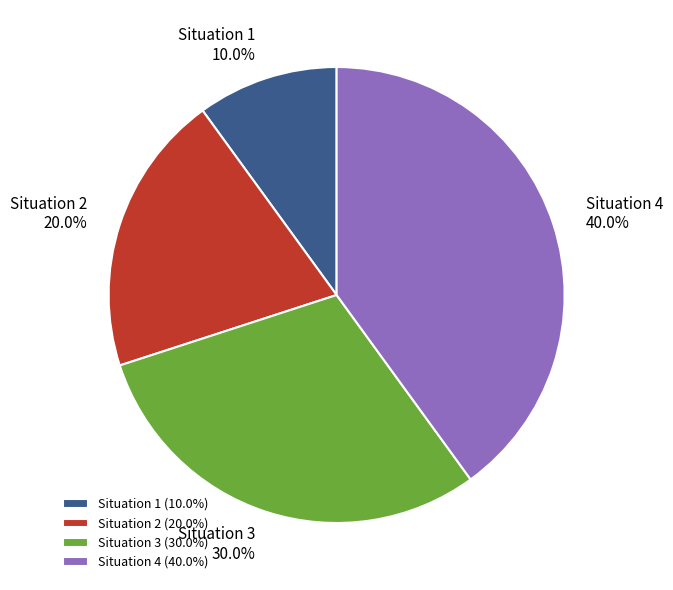

Is there a majority slice in this chart?

No